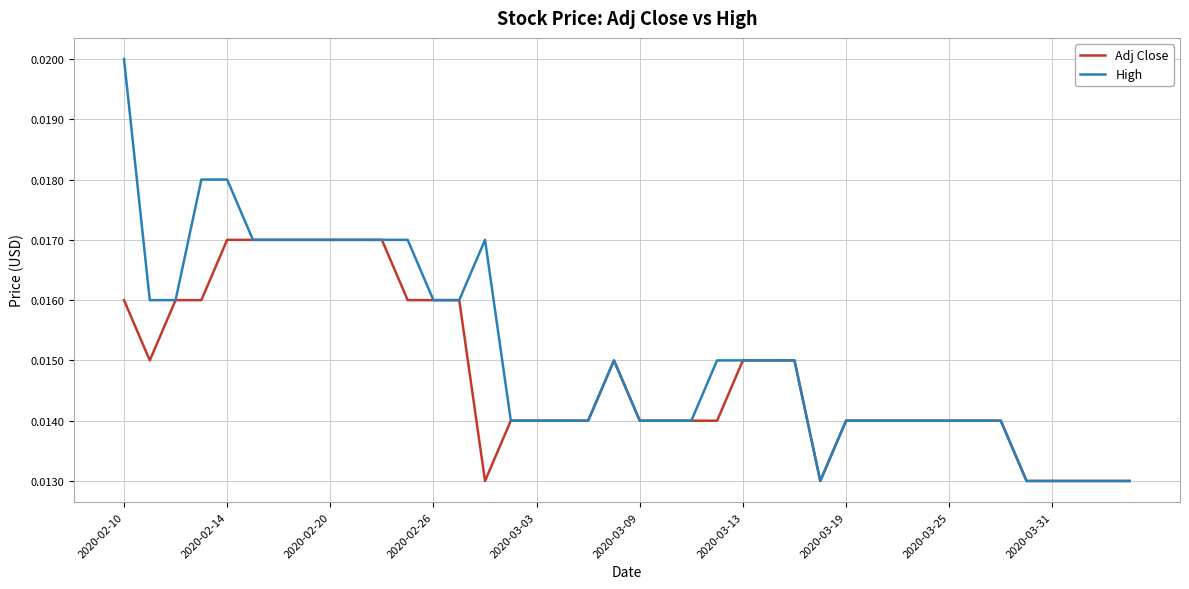

Which series has the largest total across all categories?

High